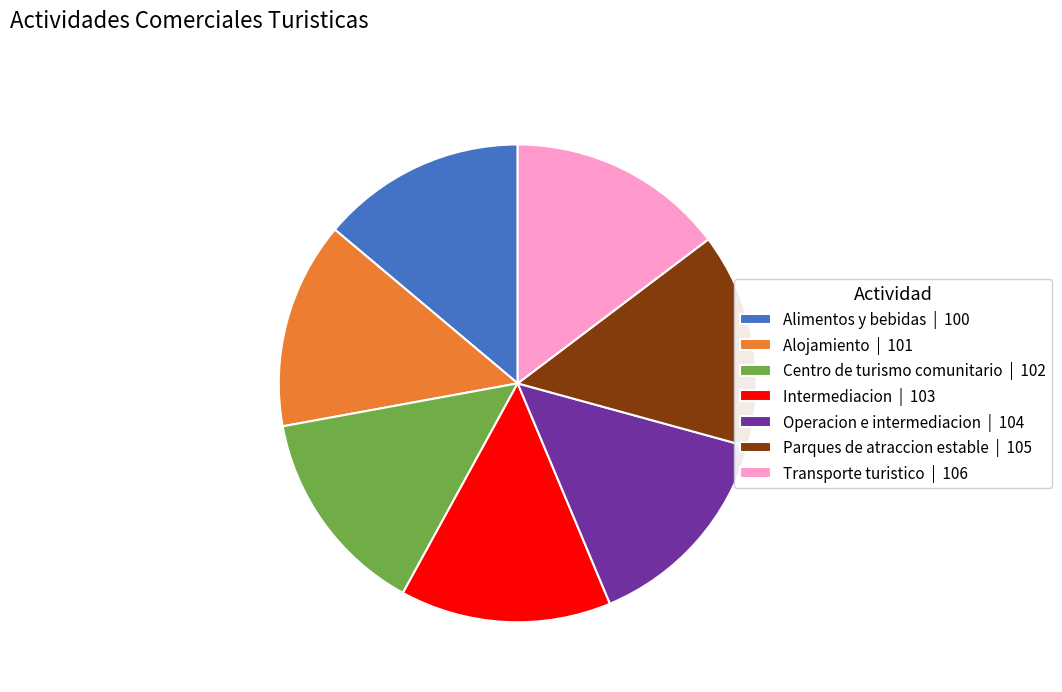

What is the ratio of the value at Centro de turismo comunitario to the value at Transporte turistico?

1.0